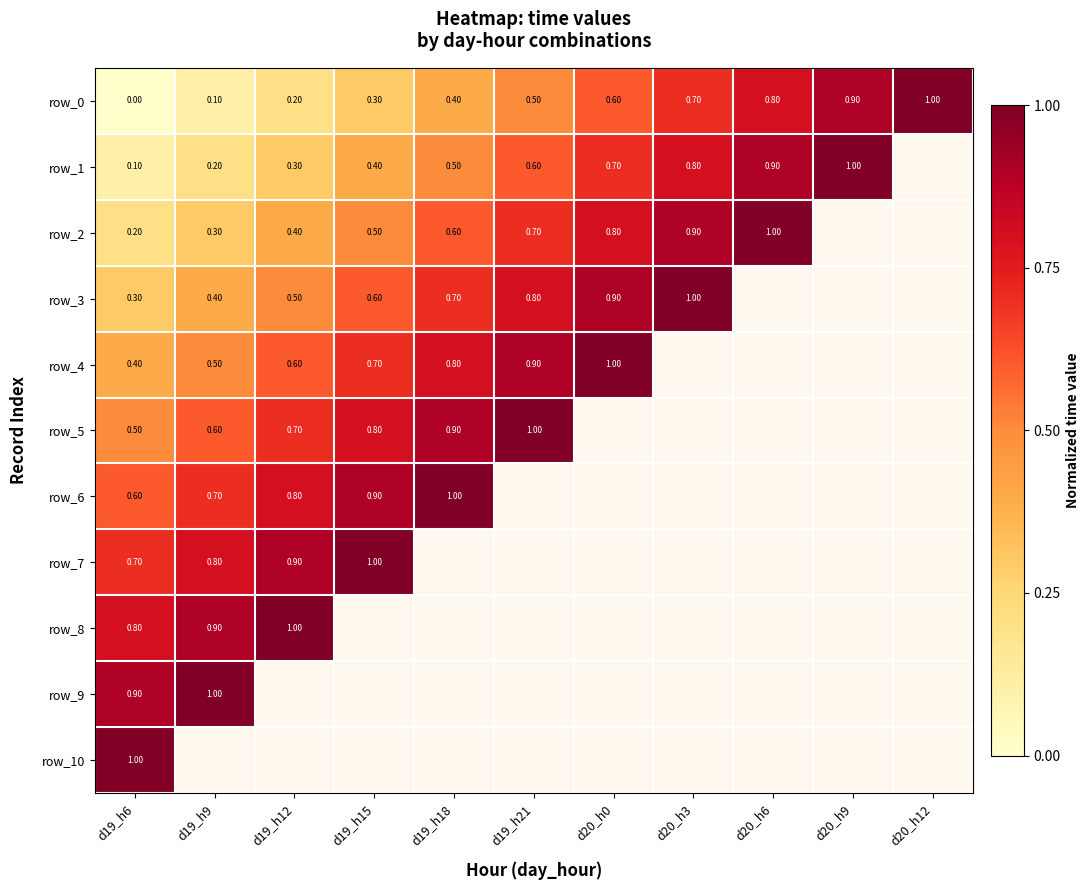

How many distinct data groups are displayed?

11